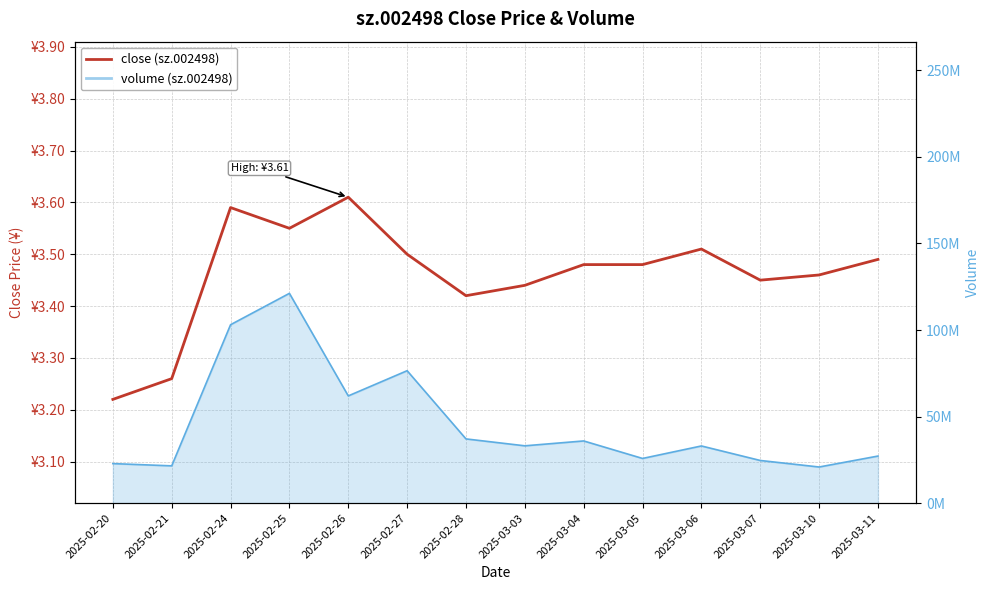

What value does the data have at 2025-02-25?

3.5